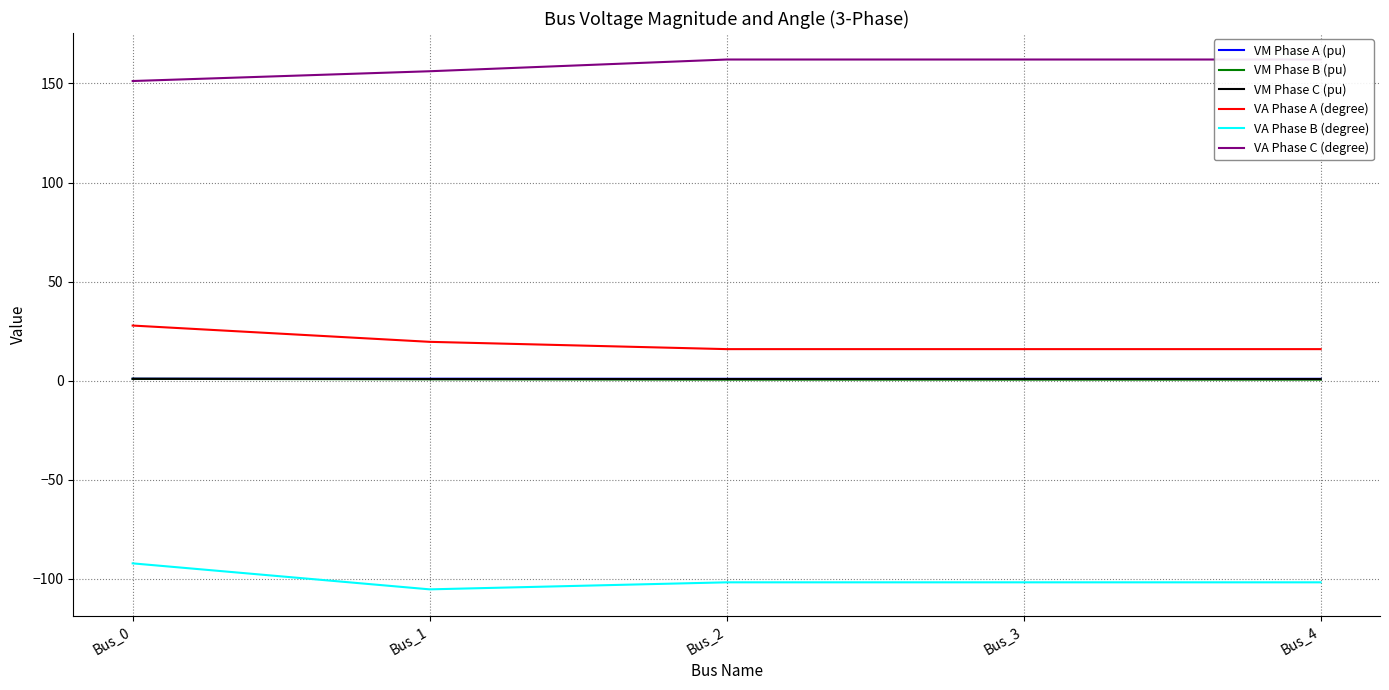

Which series has the largest total across all categories?

VA Phase C (degree)